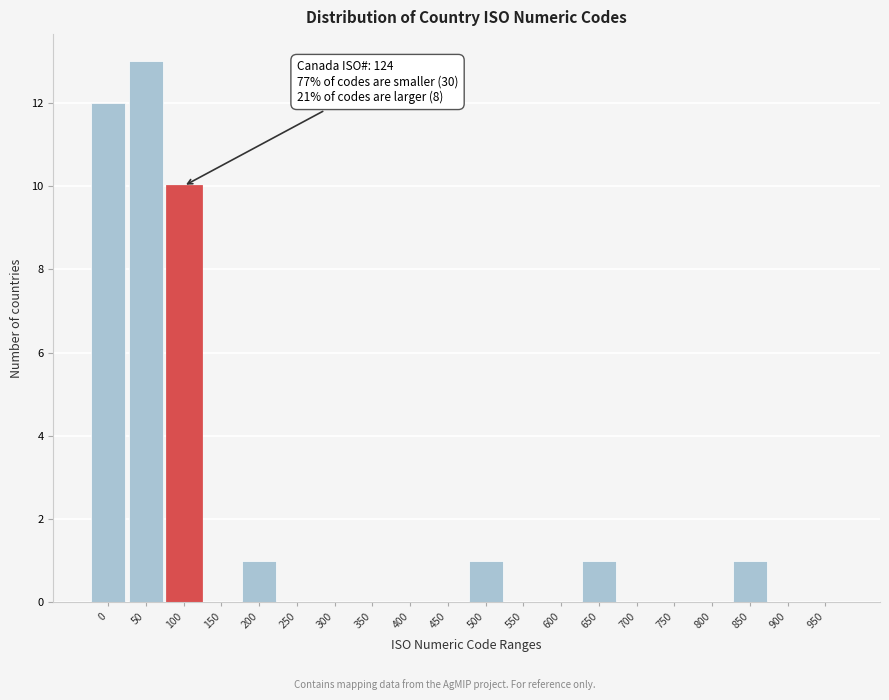

Reading right to left, what are all the values shown in this chart?

950=0	900=0	850=1	800=0	750=0	700=0	650=1	600=0	550=0	500=1	450=0	400=0	350=0	300=0	250=0	200=1	150=0	100=10	50=13	0=12